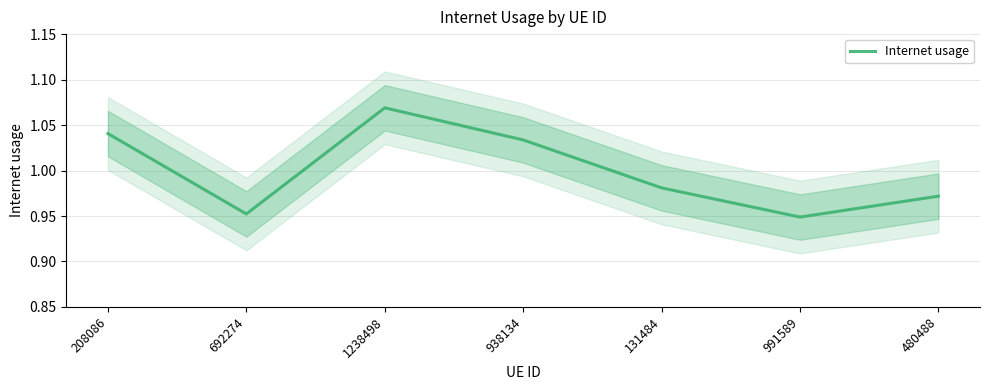

List the labels in order of value, smallest first.

991589, 692274, 480488, 131484, 938134, 208086, 1238498